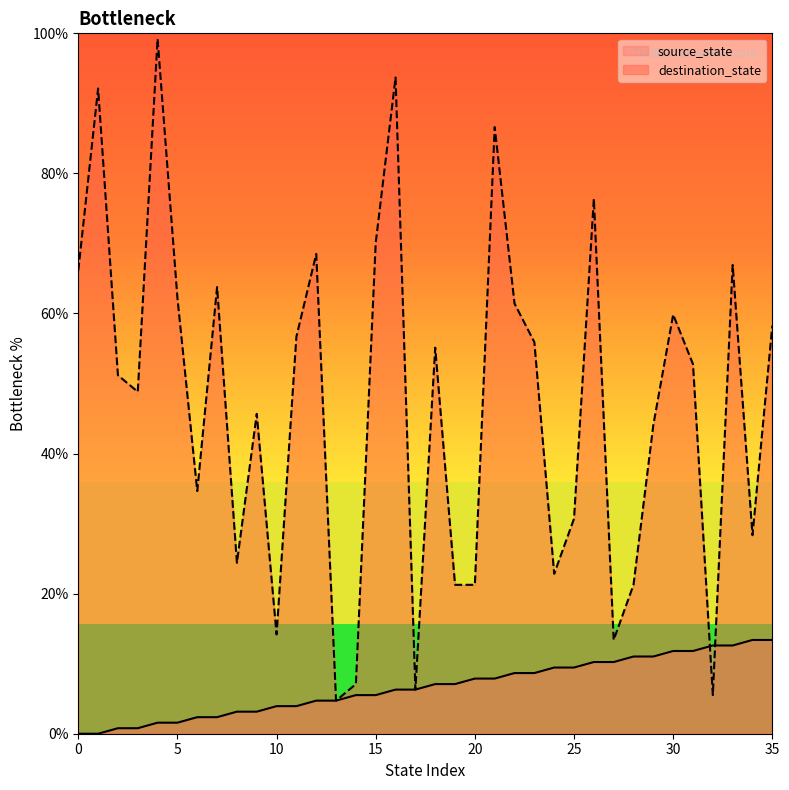

Where is destination_state nearest to the value 51?

2